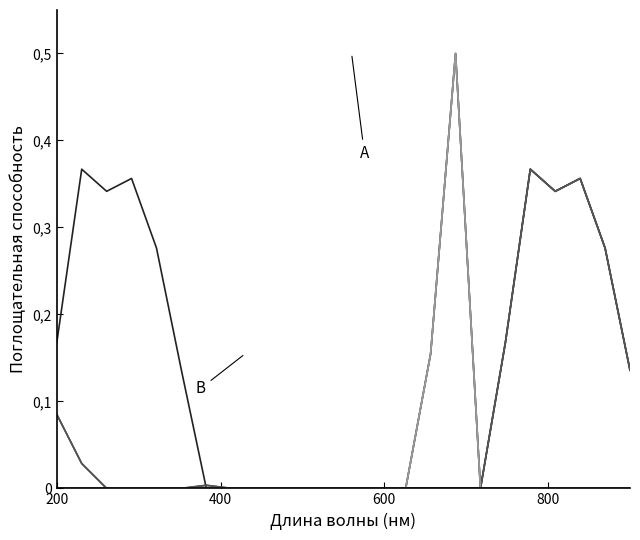

Is this an area chart (filled region under the line)?

No